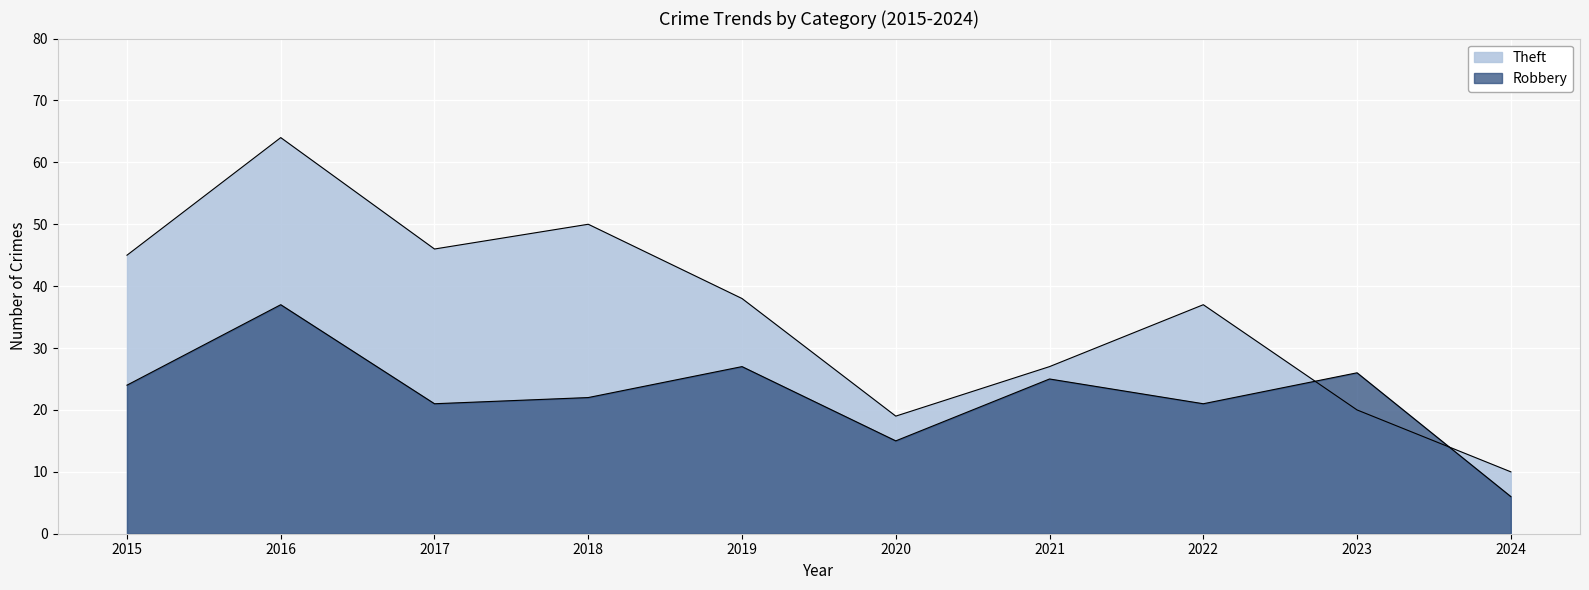

At which category is the sum across all series the highest?

2016